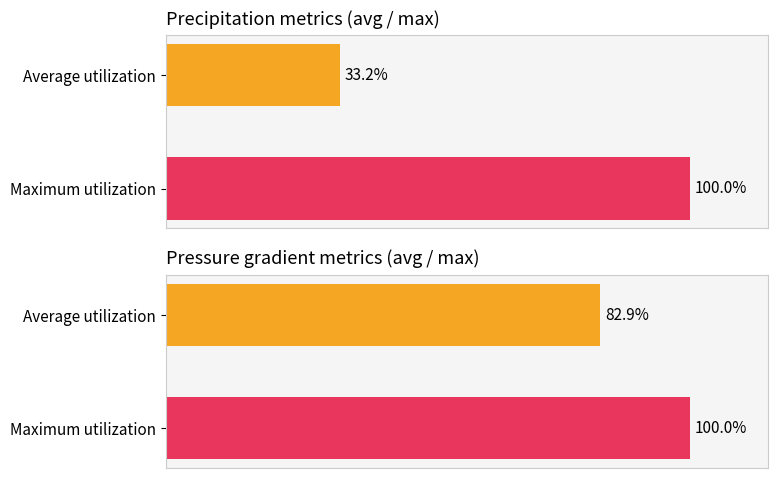

What is the sum of all precip values?

133.2